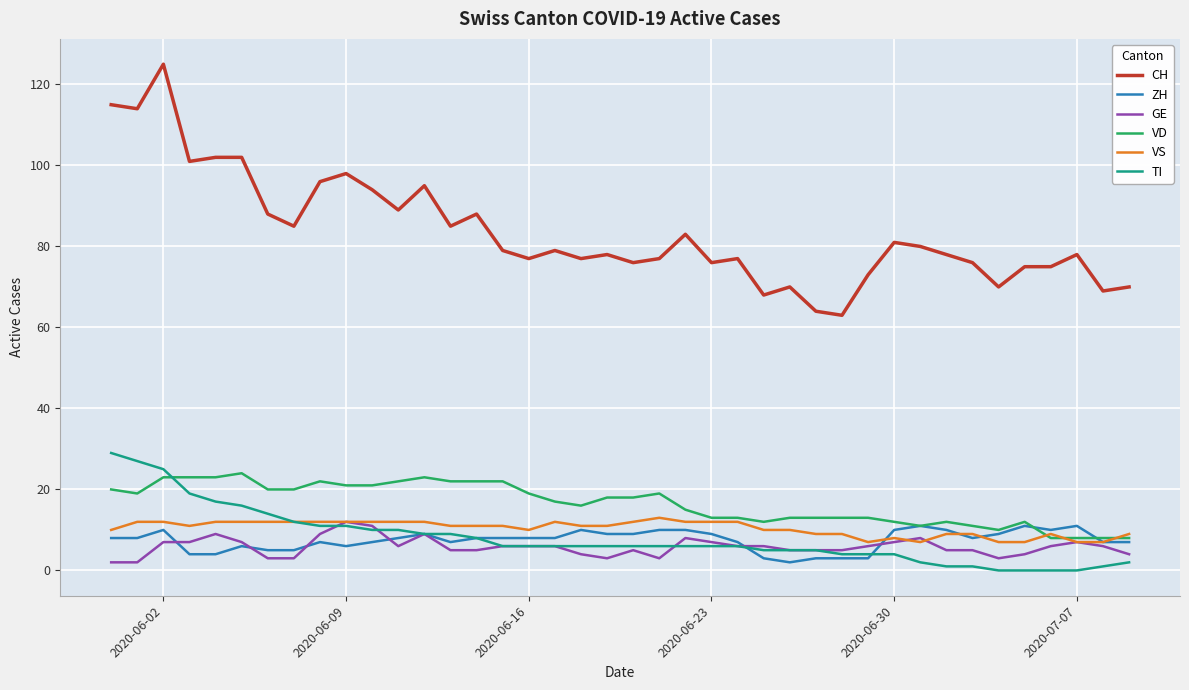

Which series has the widest spread of values?

CH